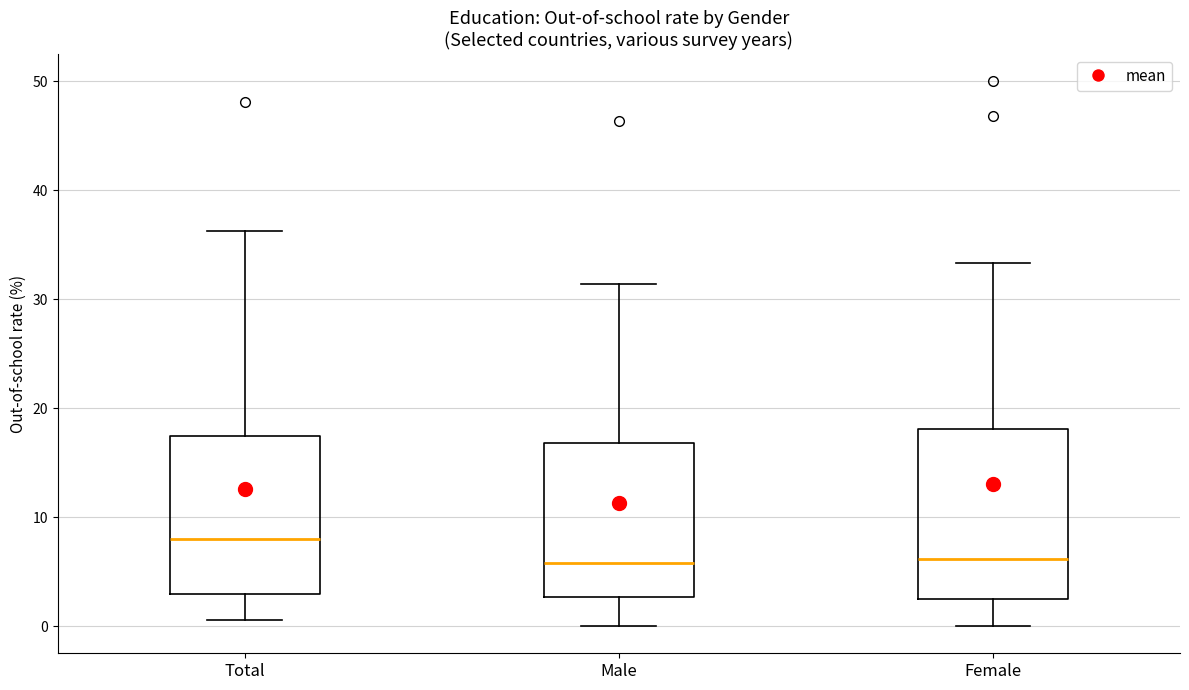

Reading left to right, transcribe this box plot: for each box, give where its median line is, the range the box spans, and where its two whiskers end, as read against the y-axis. The values are not printed on the chart, so give them approximately, as read against the axis.

Total: median 8, box 3 to 17, whiskers 1 to 36
Male: median 6, box 3 to 17, whiskers 0 to 31
Female: median 6, box 2 to 18, whiskers 0 to 33